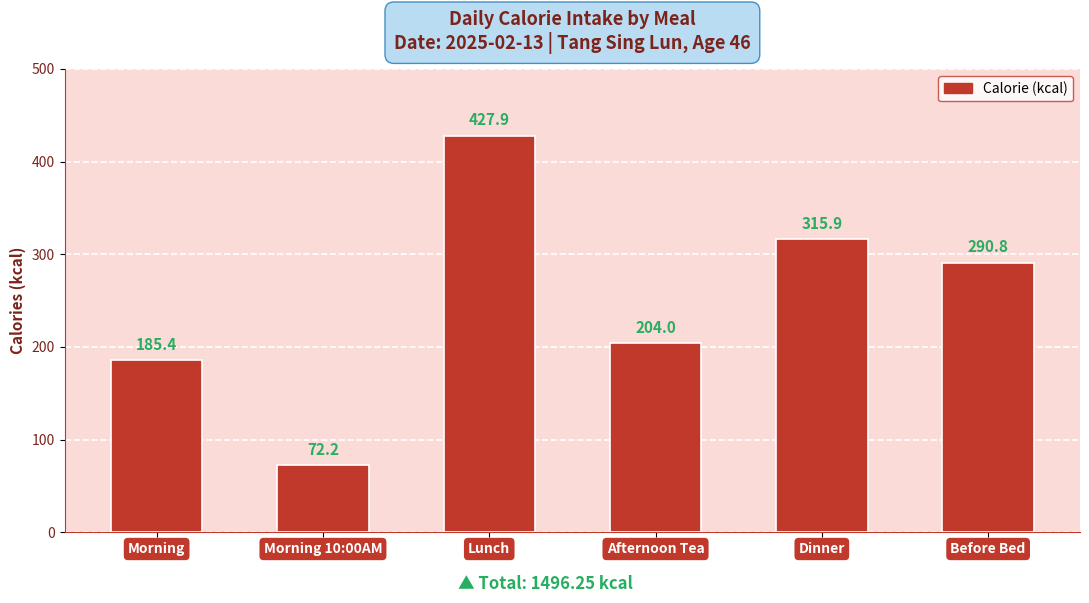

What is the difference between the values at Dinner and Morning?

130.5